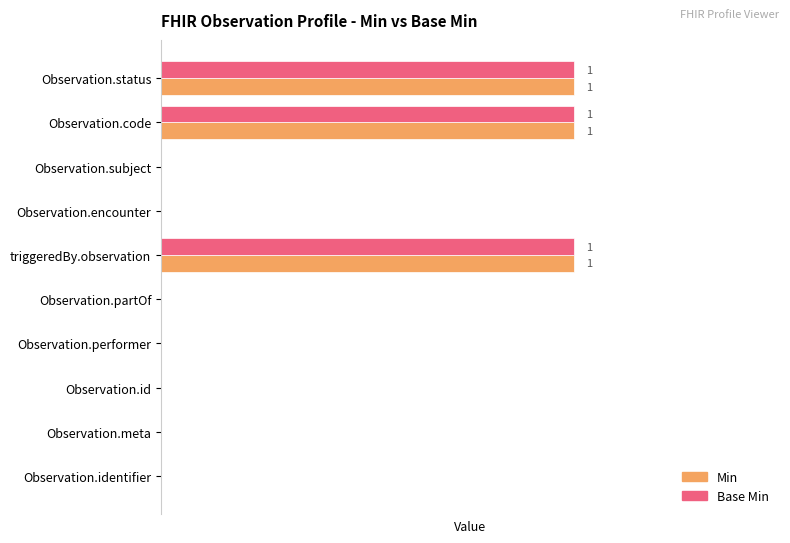

What are all the series names shown in the legend?

Min, Base Min